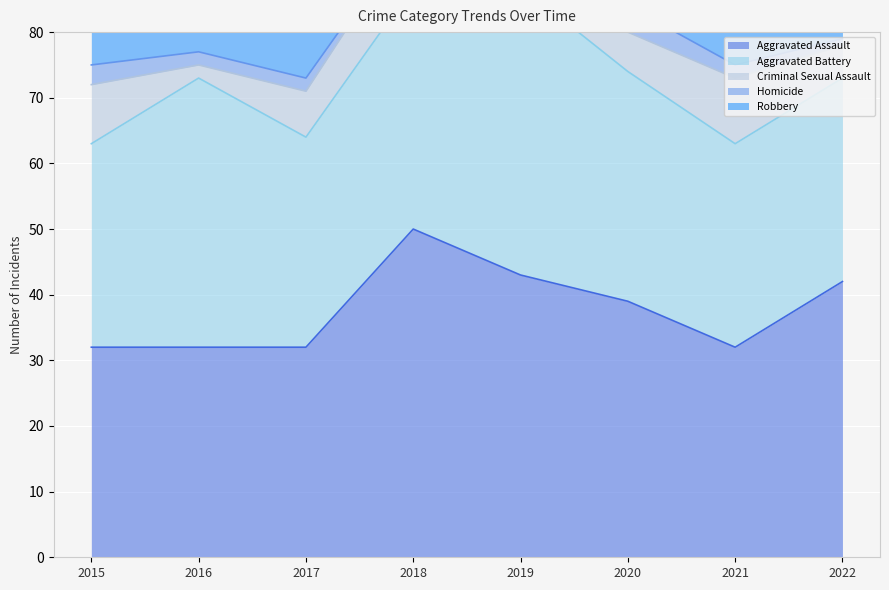

Read the Aggravated Assault value at 2015, to the nearest 5.

30